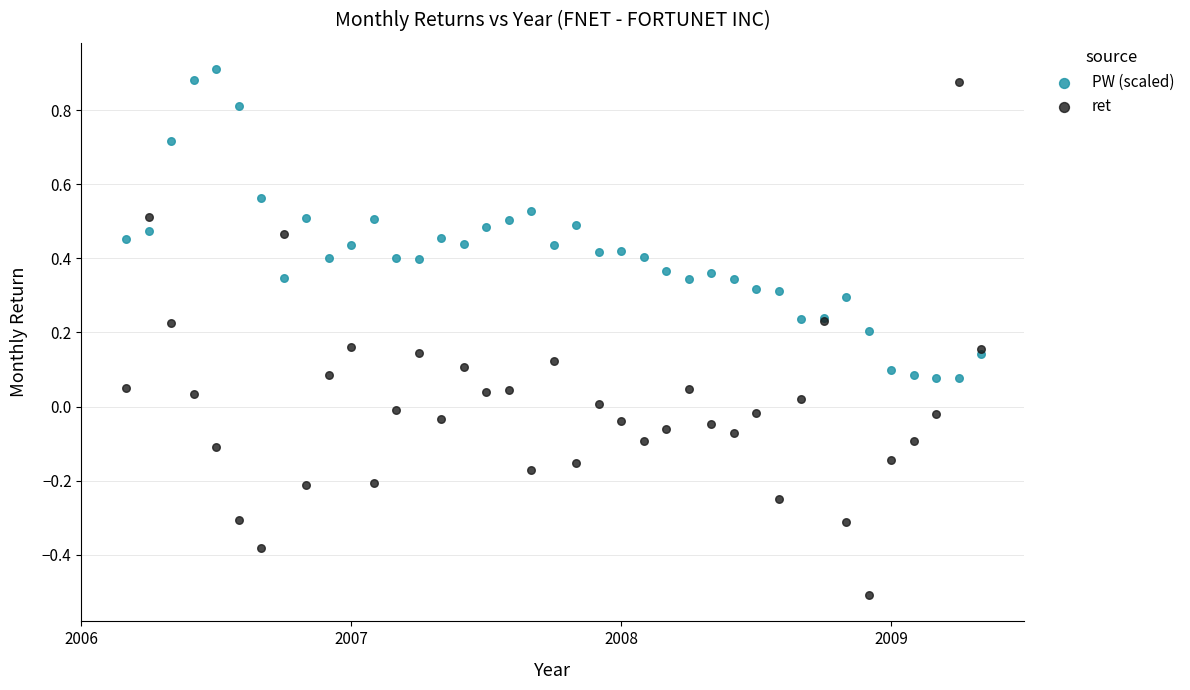

Which series reaches the minimum Y coordinate?

ret